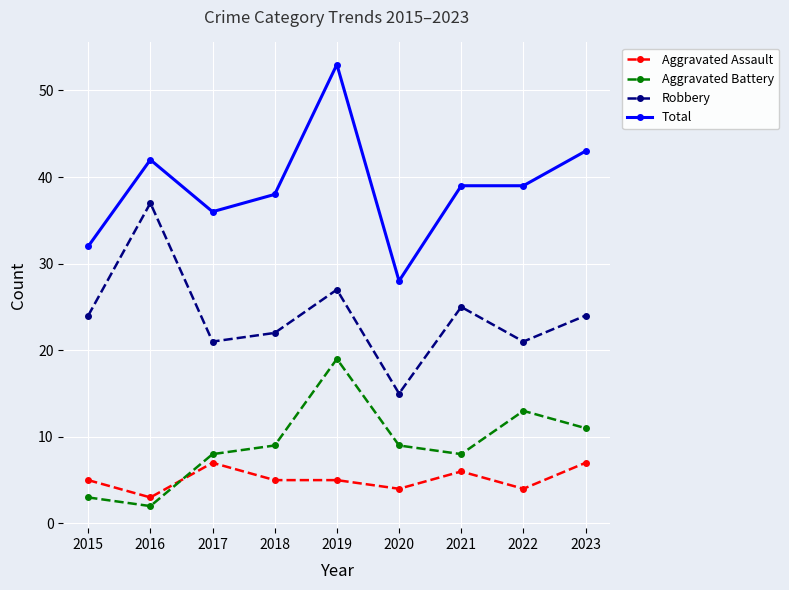

Which series has the largest total across all categories?

Total